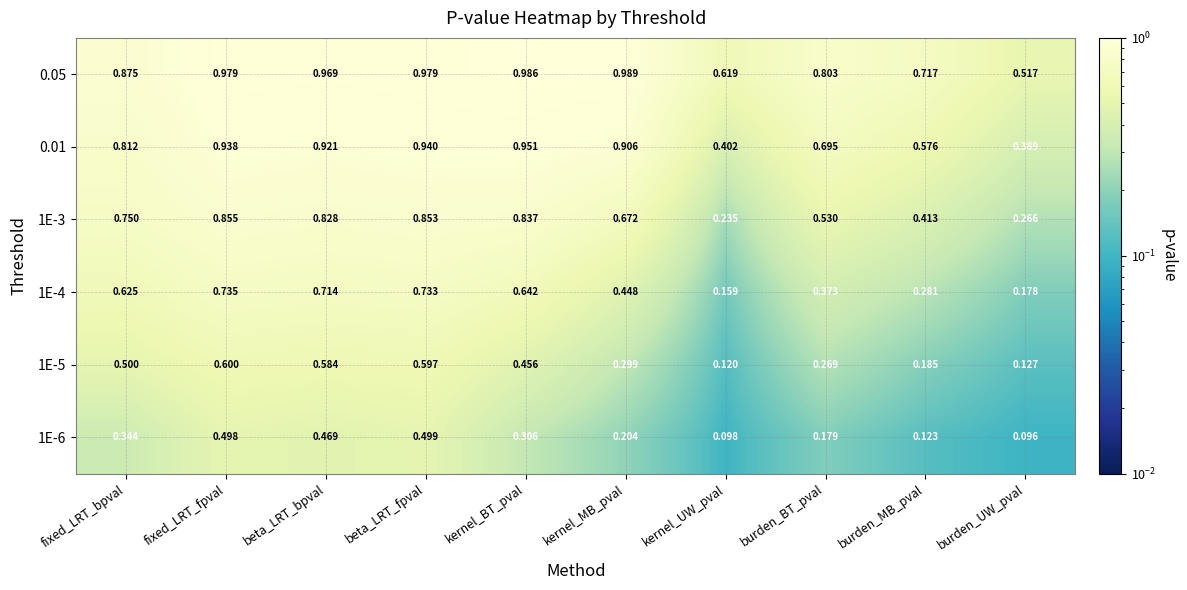

List the labels in order of 1E-5 value, smallest first.

kernel_UW_pval, burden_UW_pval, burden_MB_pval, burden_BT_pval, kernel_MB_pval, kernel_BT_pval, fixed_LRT_bpval, beta_LRT_bpval, beta_LRT_fpval, fixed_LRT_fpval